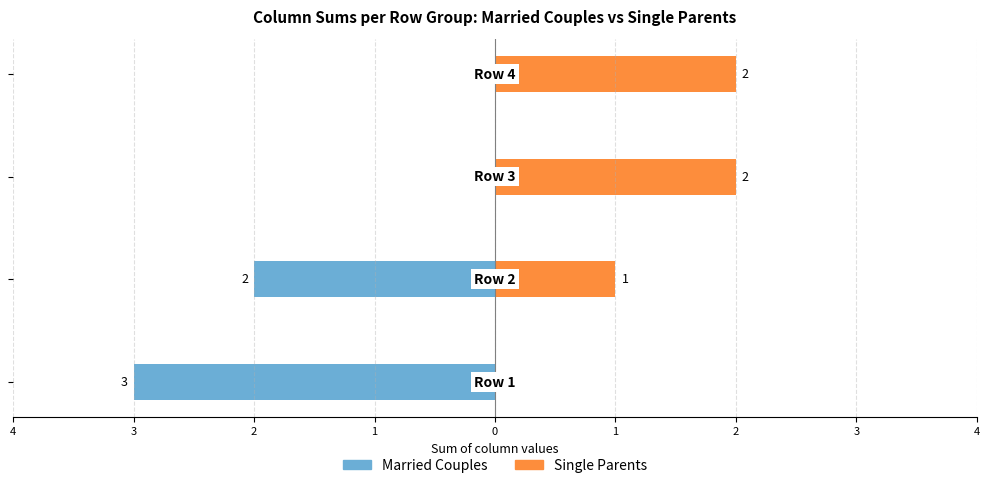

What is the sum of all Married Couples values?

-5